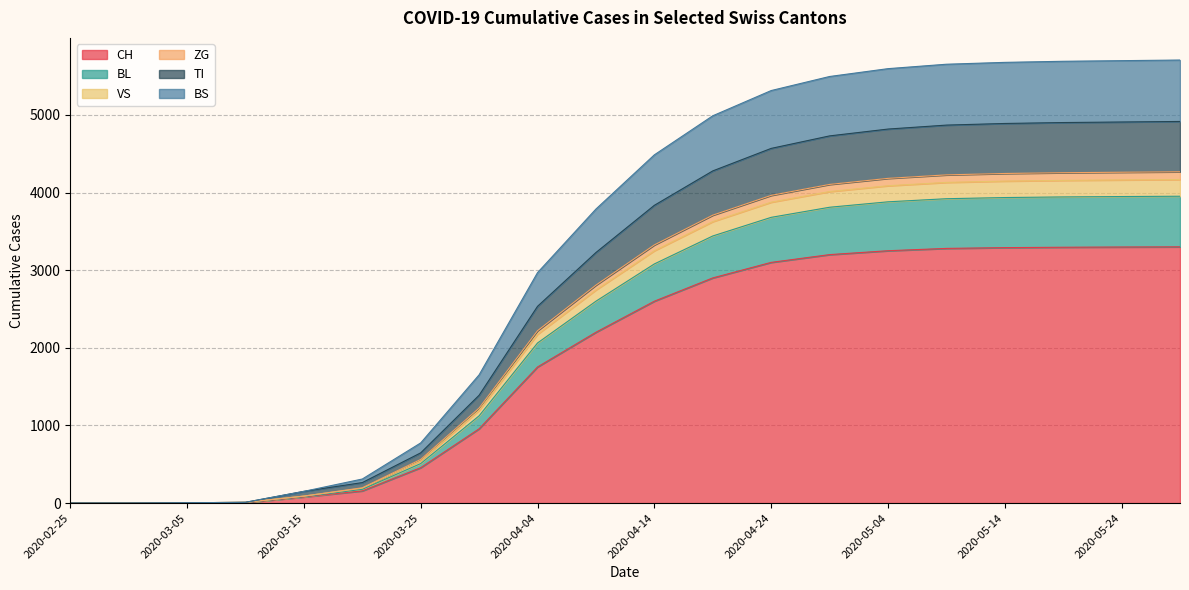

Count the number of categories in the chart.

20